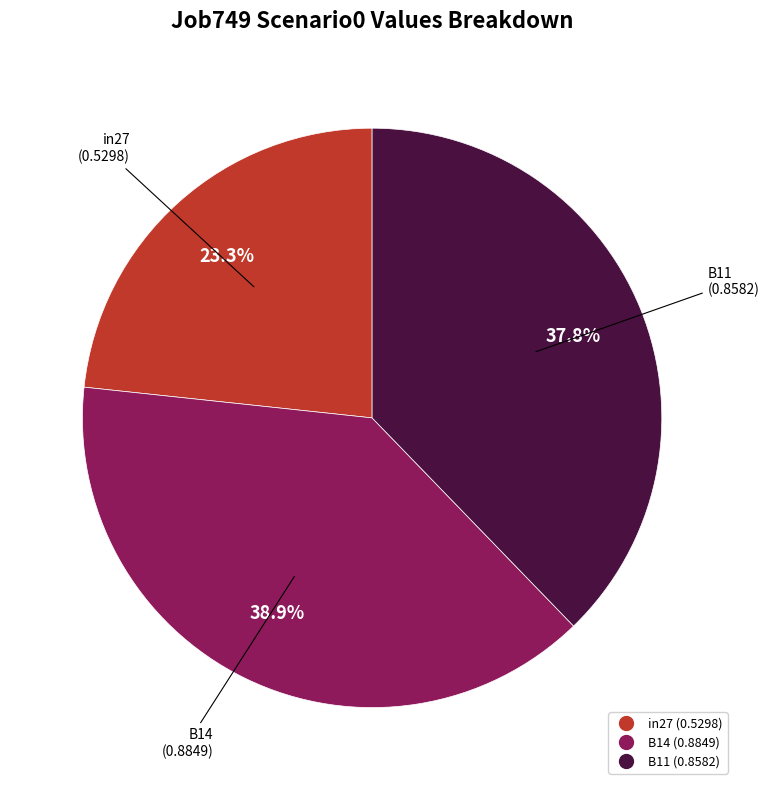

Rank the categories by value from highest to lowest.

B14, B11, in27